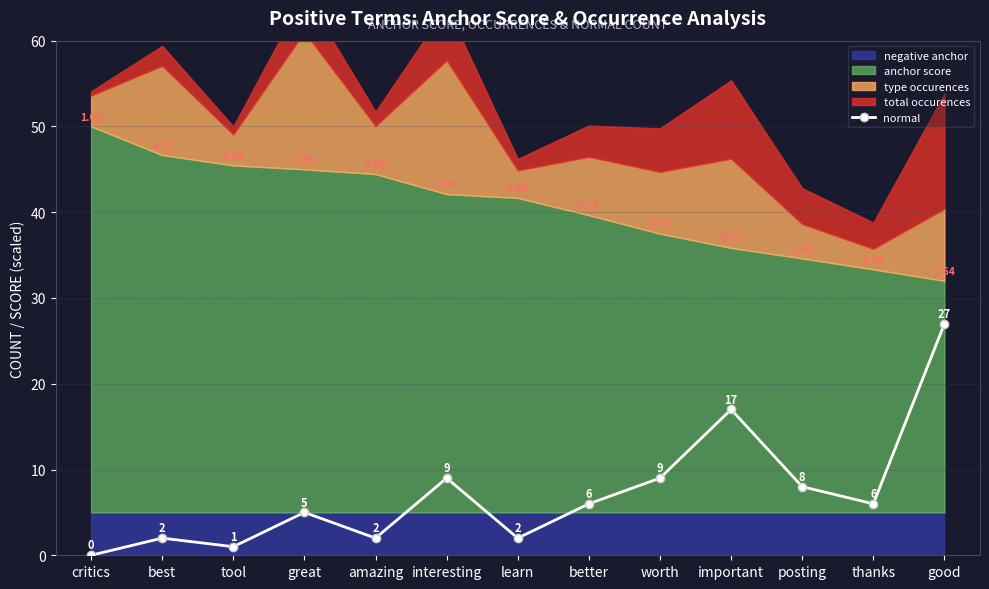

Which category has the lowest value across all series?

critics